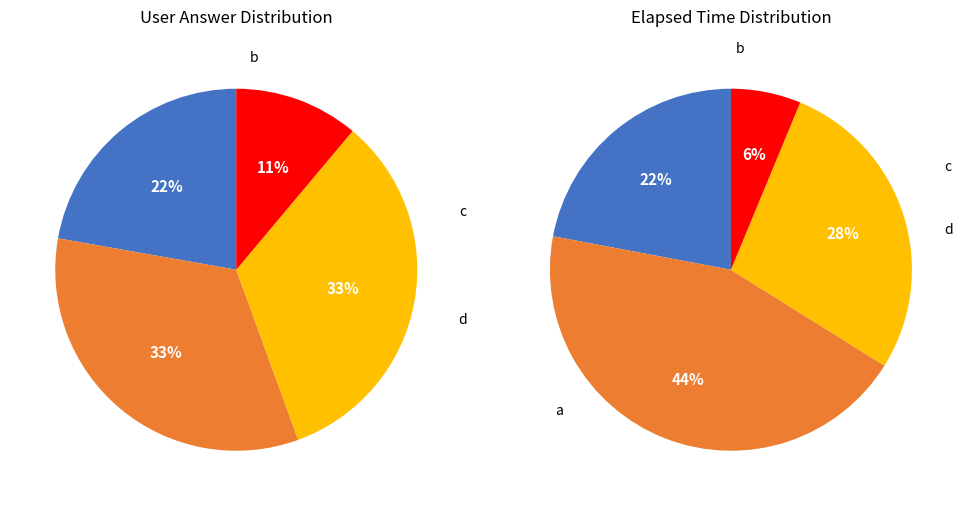

To the nearest percent, what is the difference between the largest and smallest slice percentages?

22%